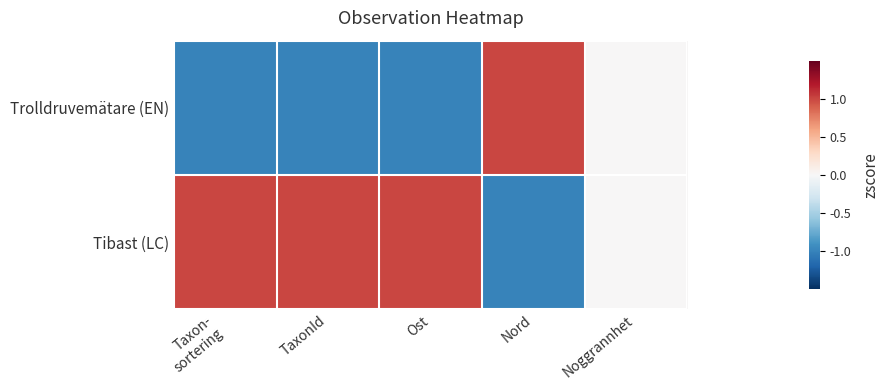

At how many categories does at least one series exceed 0?

4